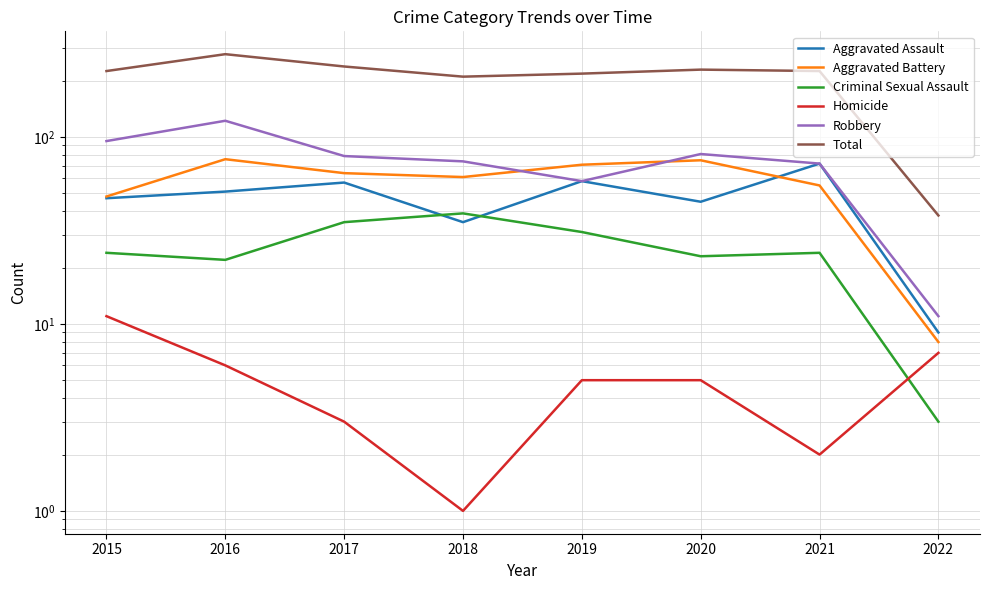

Where is the first local maximum for Total?

2016